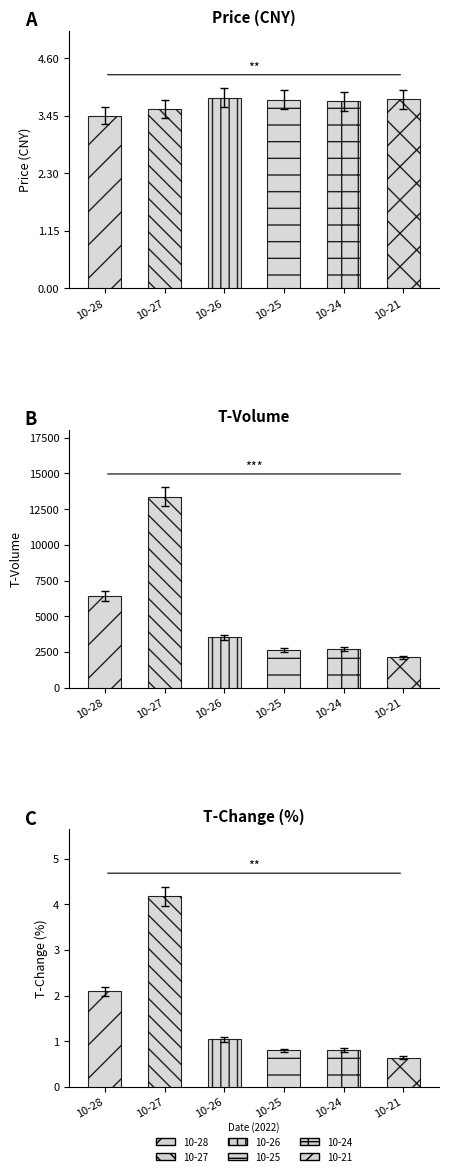

At which category does the chart reach its peak across all series?

10-27